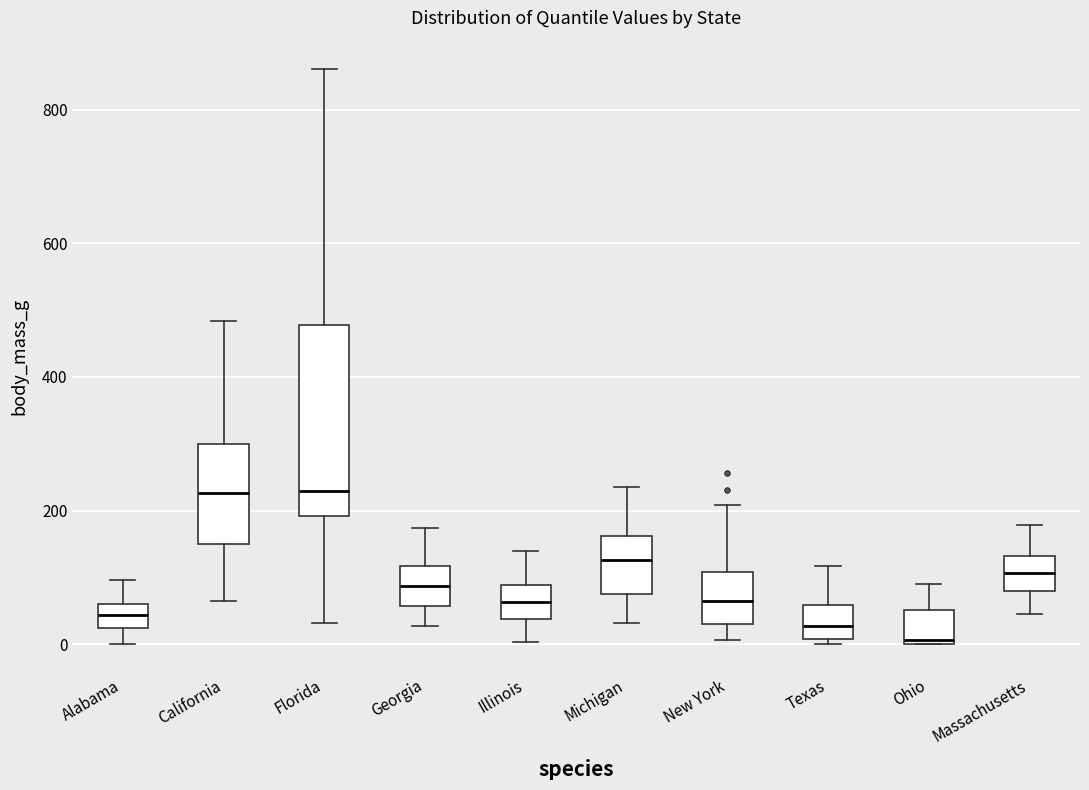

Reading left to right, read every box against the y-axis: the position of its median line, the range the box covers, and the ends of its whiskers. The values are not printed on the chart, so give them approximately, as read against the axis.

Alabama: median 40, box 20 to 60, whiskers 0 to 100
California: median 220, box 160 to 300, whiskers 60 to 480
Florida: median 240, box 200 to 480, whiskers 40 to 860
Georgia: median 80, box 60 to 120, whiskers 20 to 180
Illinois: median 60, box 40 to 80, whiskers 0 to 140
Michigan: median 120, box 80 to 160, whiskers 40 to 240
New York: median 60, box 40 to 100, whiskers 0 to 200
Texas: median 20, box 0 to 60, whiskers 0 (just below the box's lower edge) to 120
Ohio: median 0, box 0 to 60, whiskers 0 to 100
Massachusetts: median 100, box 80 to 140, whiskers 40 to 180